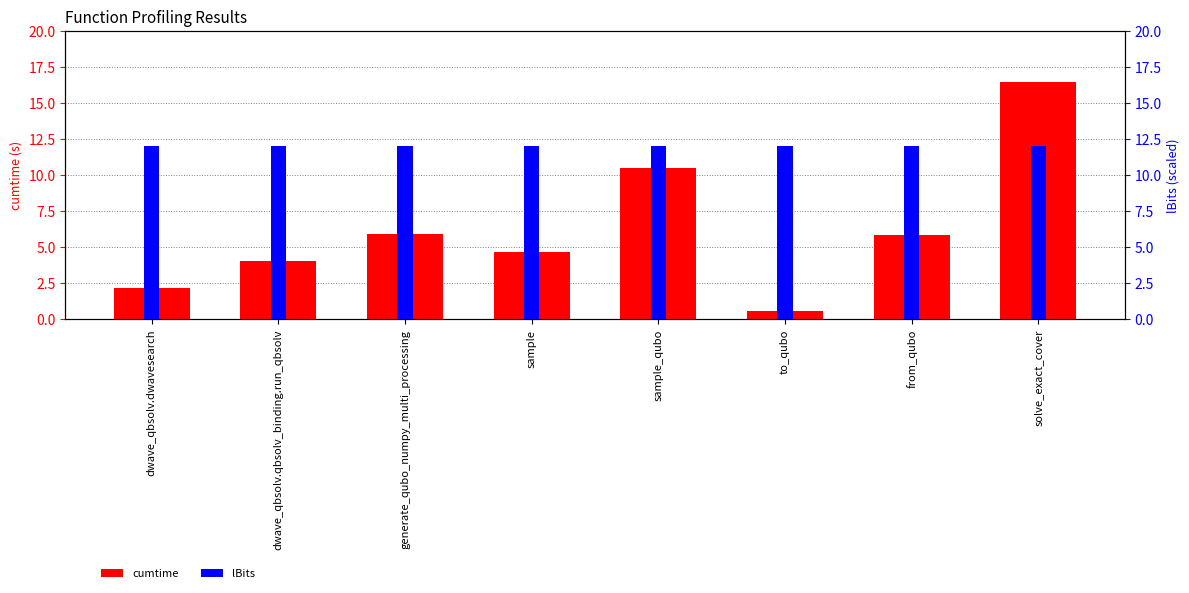

True or false: cumtime has a value of 3.2 at dwave_qbsolv.dwavesearch.

False